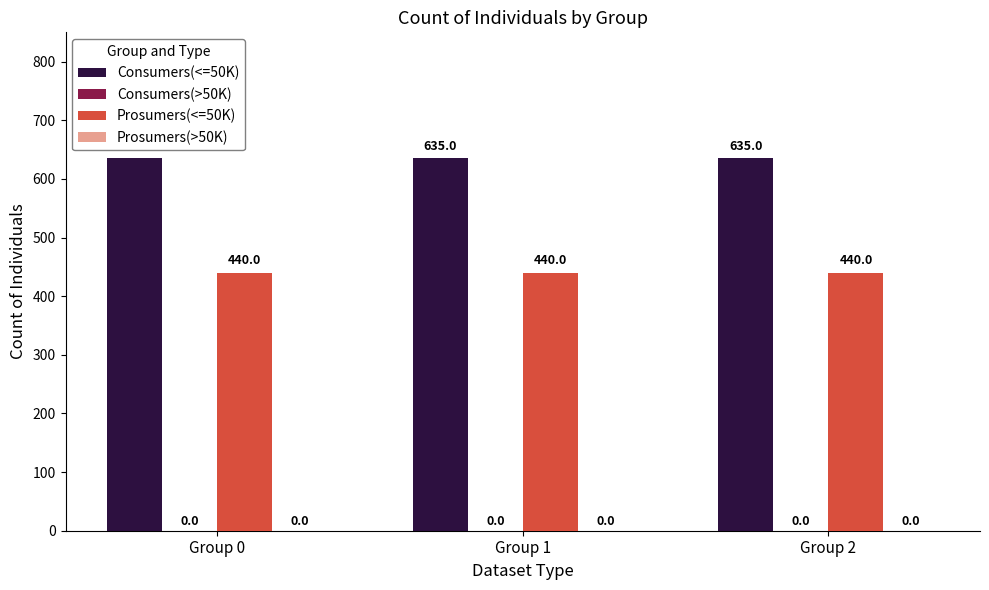

How many bars are there in total?

6